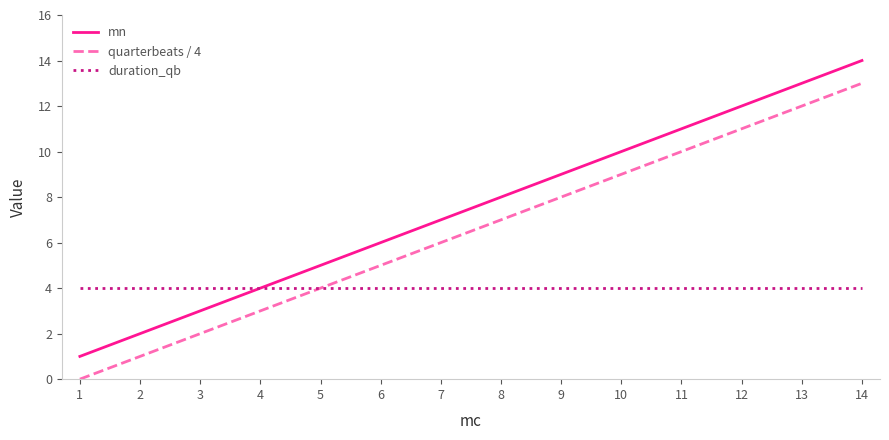

How many categories are shown in the chart?

14